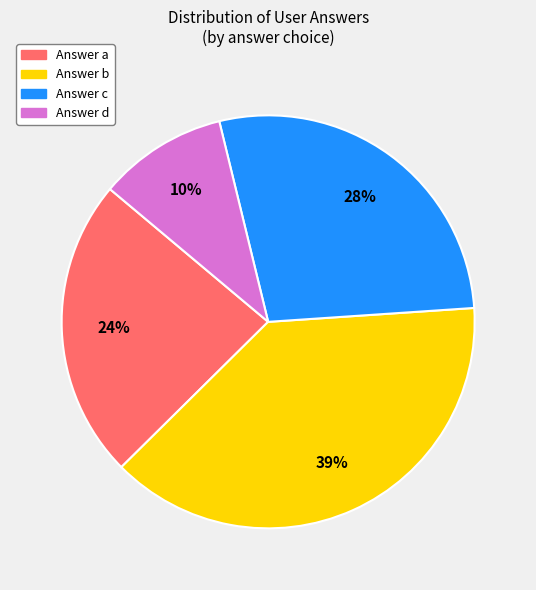

To the nearest percent, what is the average slice percentage?

25%